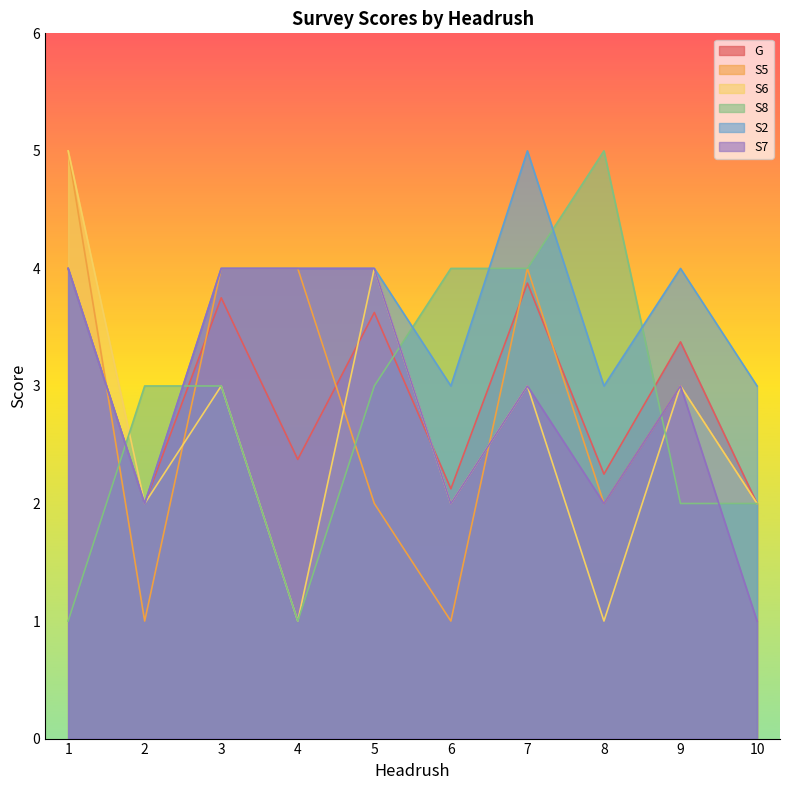

List the labels in order of S8 value, smallest first.

1, 4, 9, 10, 2, 3, 5, 6, 7, 8